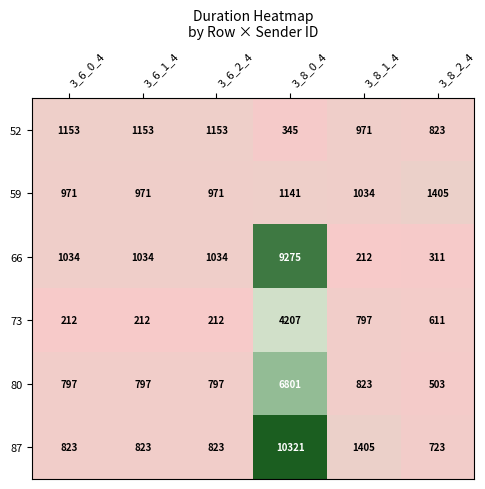

Count the number of categories in the chart.

6